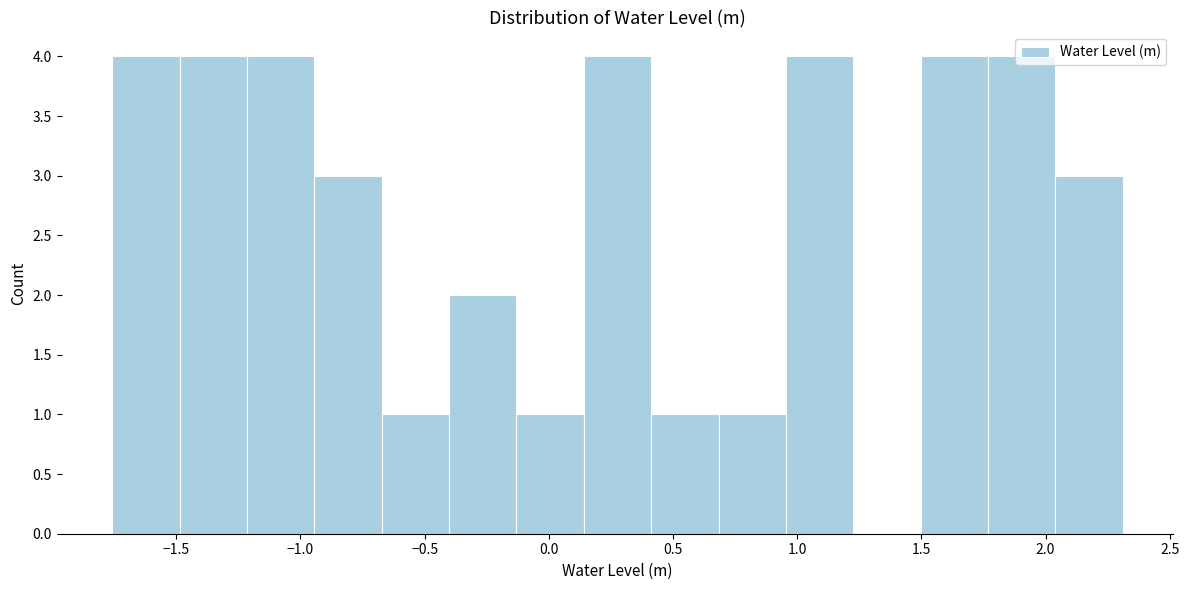

Reading left to right, list every bar in this chart as the range it spans on the x-axis followed by its height. Neither the bar edges nor the heights are printed on the chart, so give them approximately, as read against the axes.

-1.75 to -1.50: 4
-1.50 to -1.20: 4
-1.20 to -0.95: 4
-0.95 to -0.65: 3
-0.65 to -0.40: 1
-0.40 to -0.15: 2
-0.15 to 0.15: 1
0.15 to 0.40: 4
0.40 to 0.70: 1
0.70 to 0.95: 1
0.95 to 1.25: 4
1.25 to 1.50: 0
1.50 to 1.75: 4
1.75 to 2.05: 4
2.05 to 2.30: 3